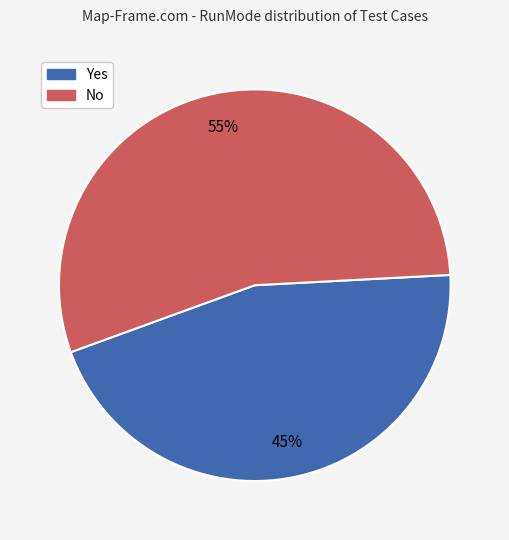

What is the largest slice in the pie chart?

No